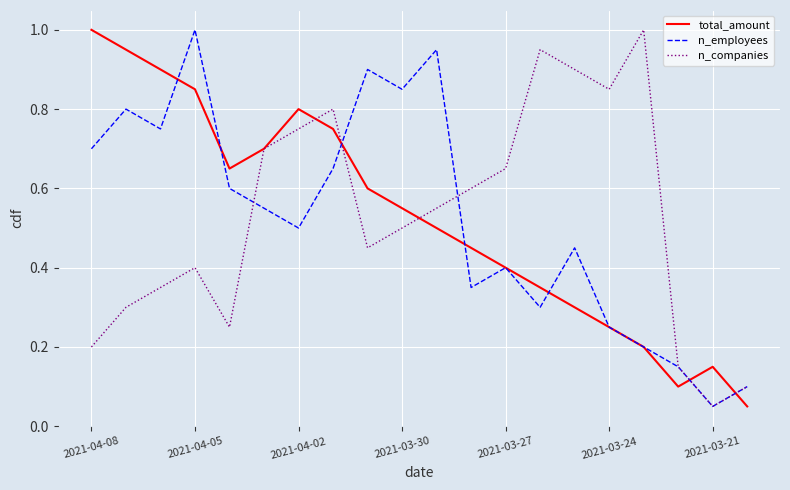

What is the greatest value displayed?

1.0